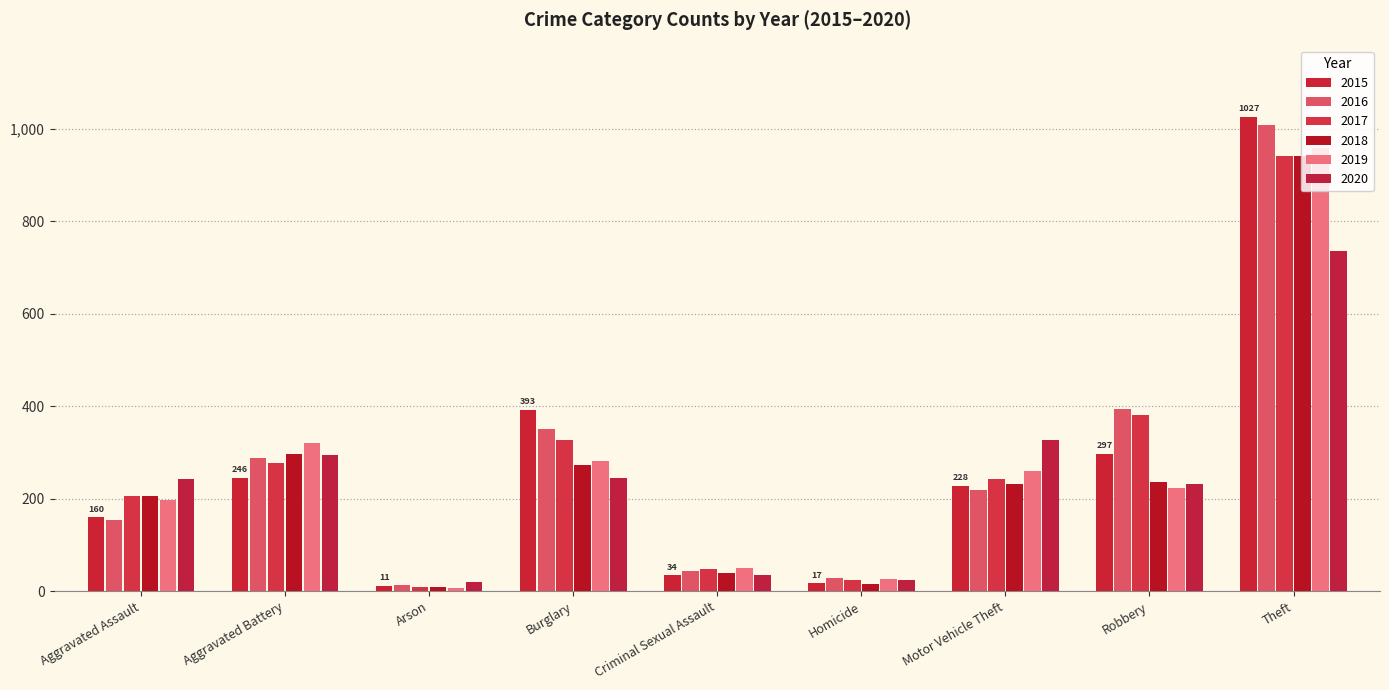

What is the average value of the 2016 series?

278